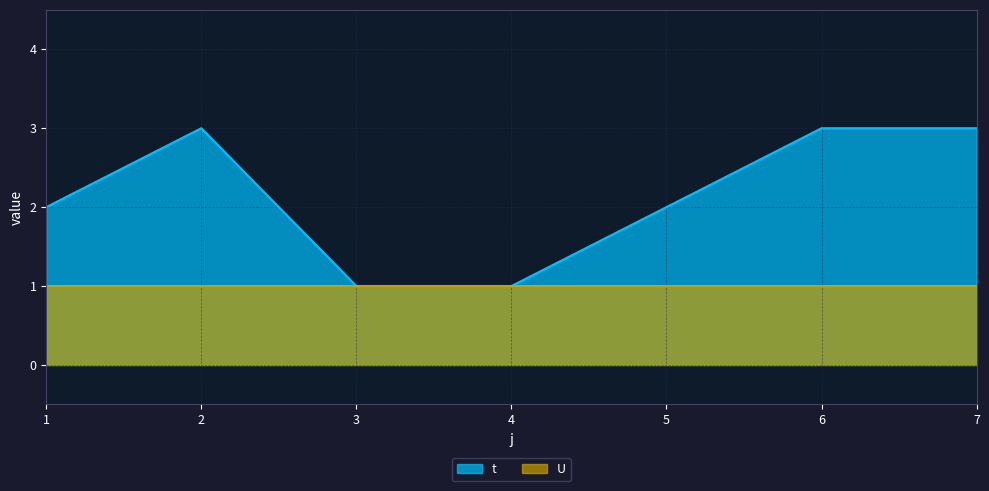

How many values are below 2?

2